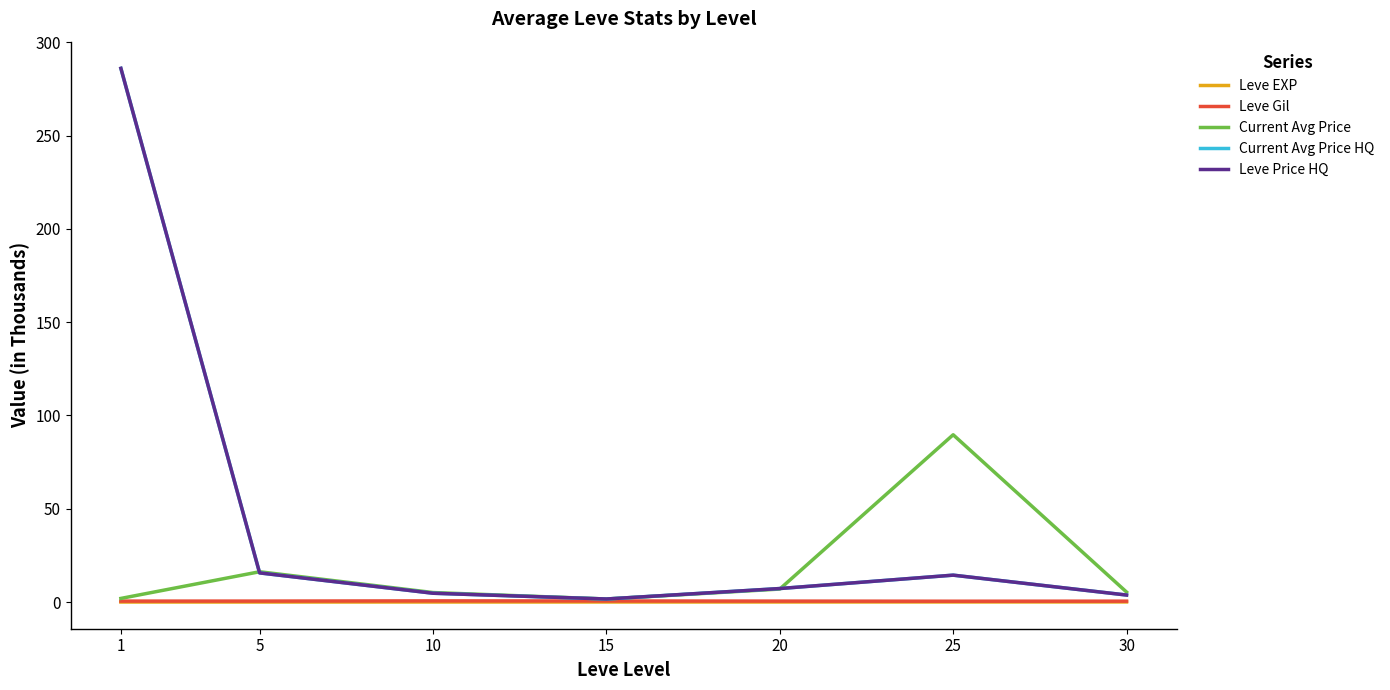

What is the minimum value for Current Avg Price?

1.6